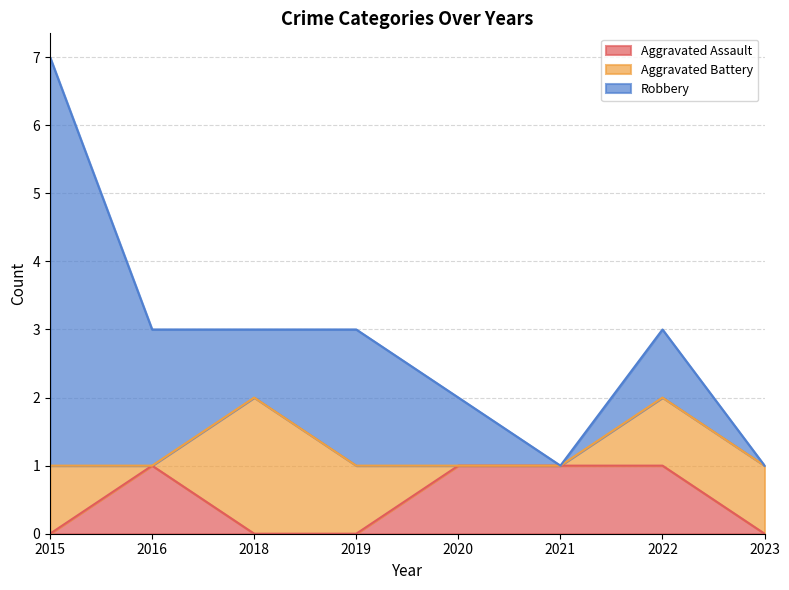

How many values in the Aggravated Battery series are below 1?

3